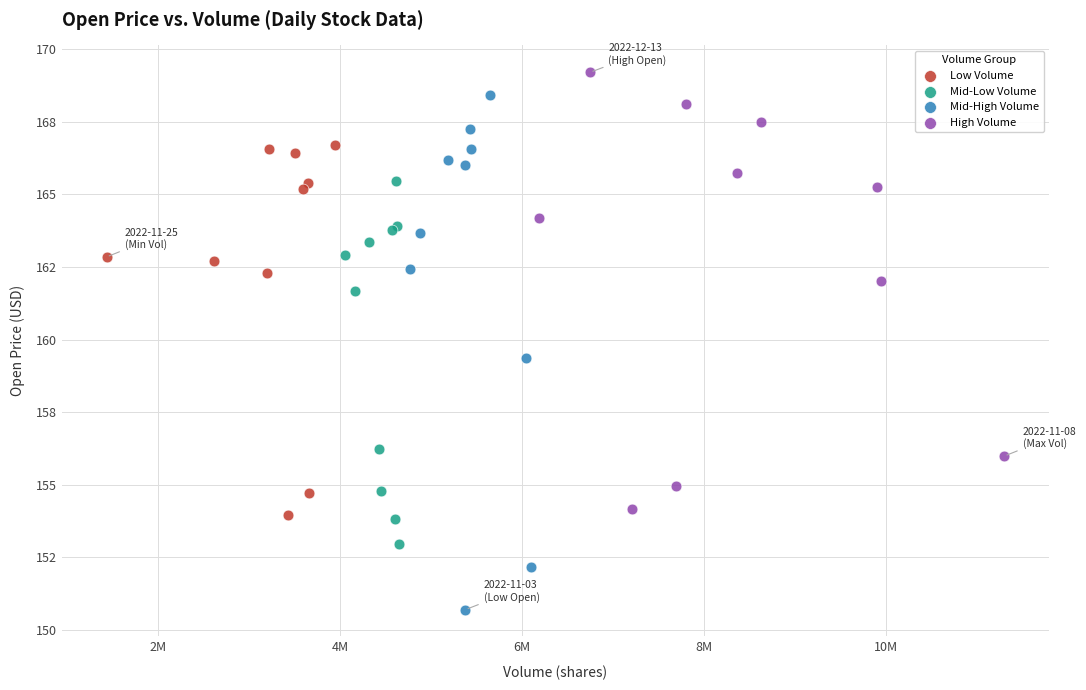

What are all the series names shown in the legend?

Low Volume, Mid-Low Volume, Mid-High Volume, High Volume